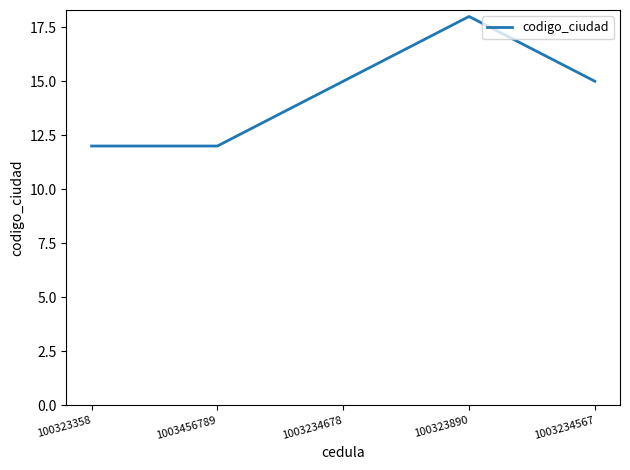

What is the greatest value displayed?

18